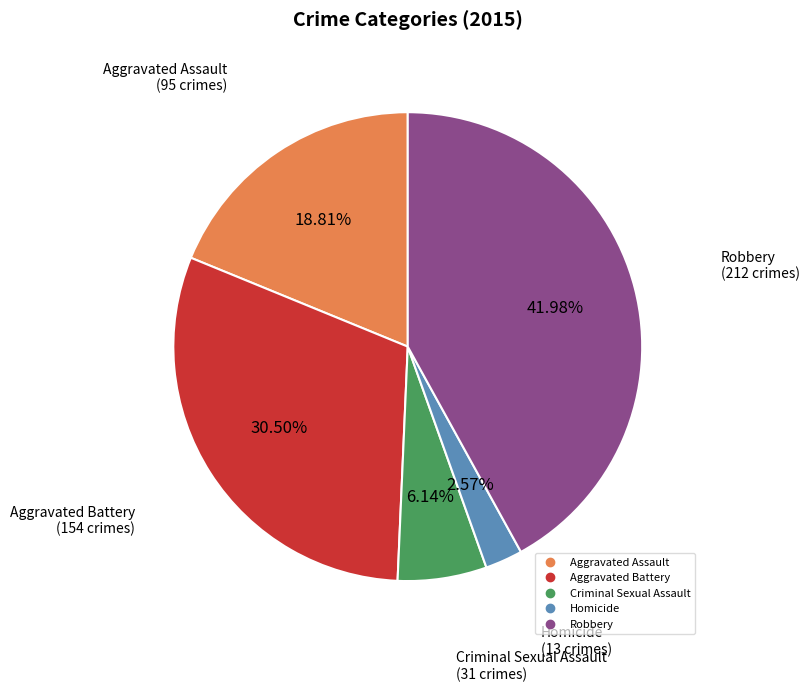

Rank the categories by value from lowest to highest.

Homicide, Criminal Sexual Assault, Aggravated Assault, Aggravated Battery, Robbery